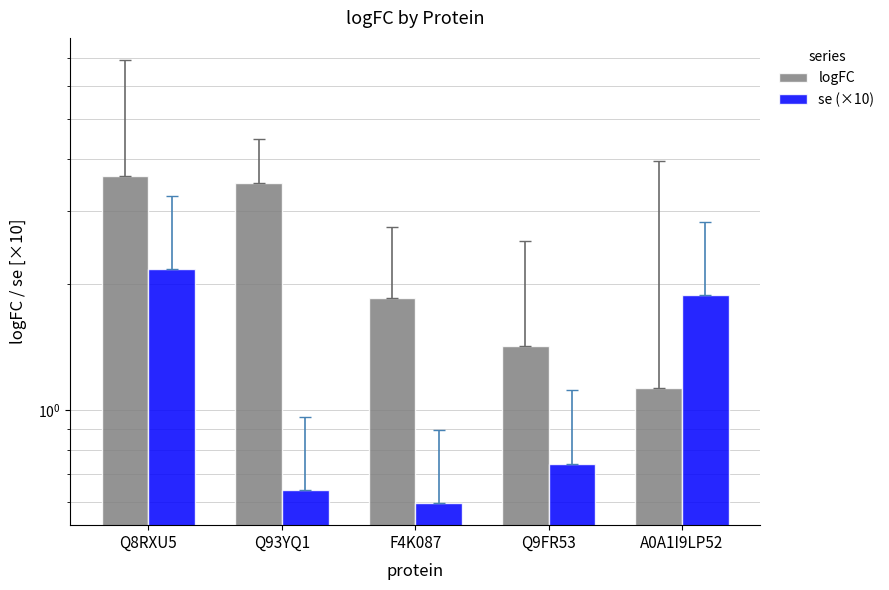

What is the label of the 3rd bar from the left?

F4K087